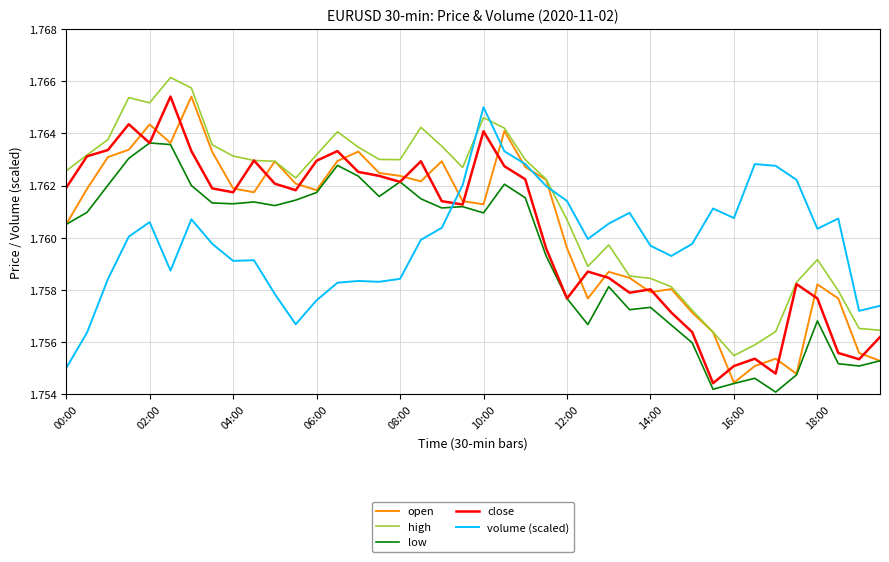

How many high values are between 1 and 2?

40